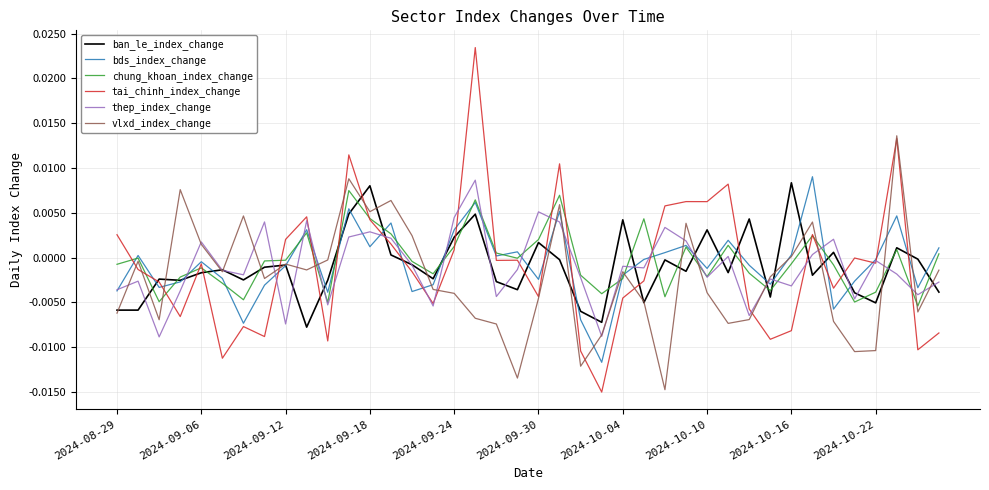

True or false: tai_chinh_index_change has more than 0 interior local peaks.

True